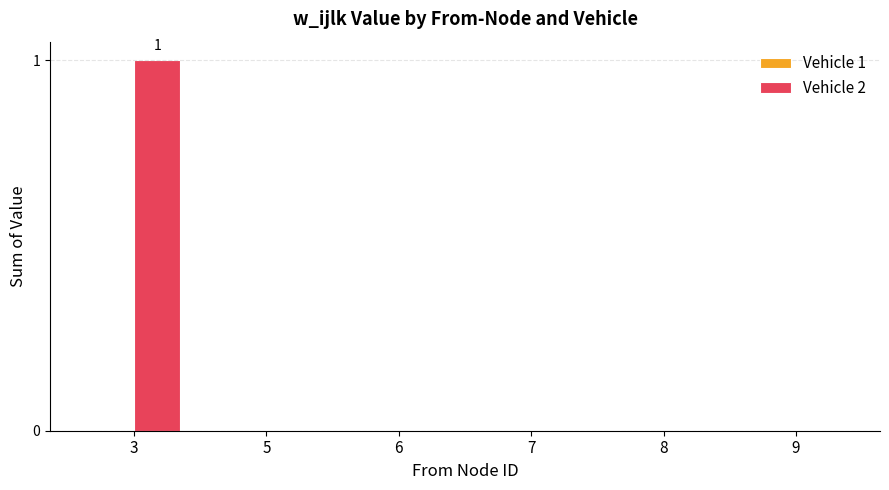

Reading left to right, list all the values displayed in this chart.

3=1	5=0	6=0	7=0	8=0	9=0